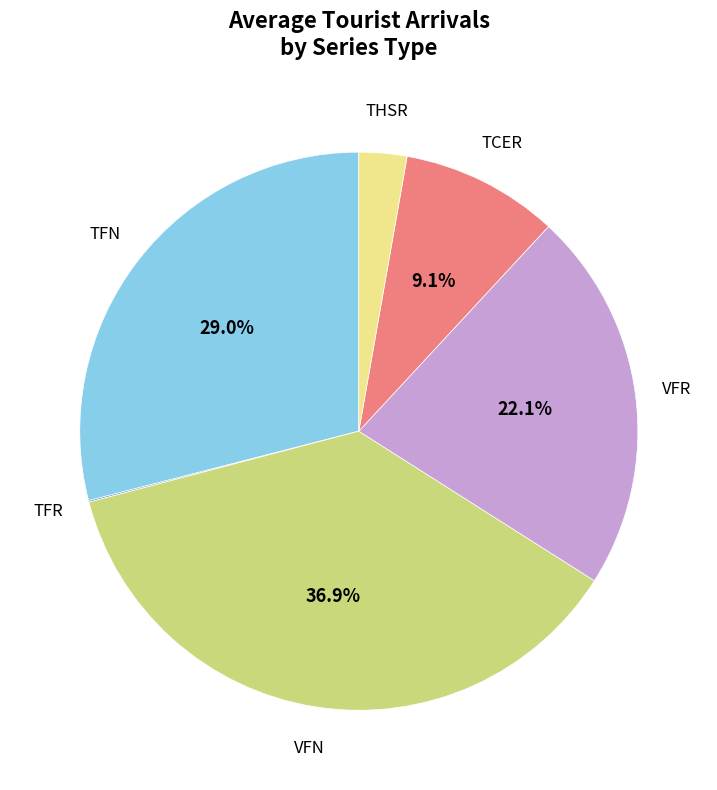

To the nearest percent, what portion does THSR represent?

3%